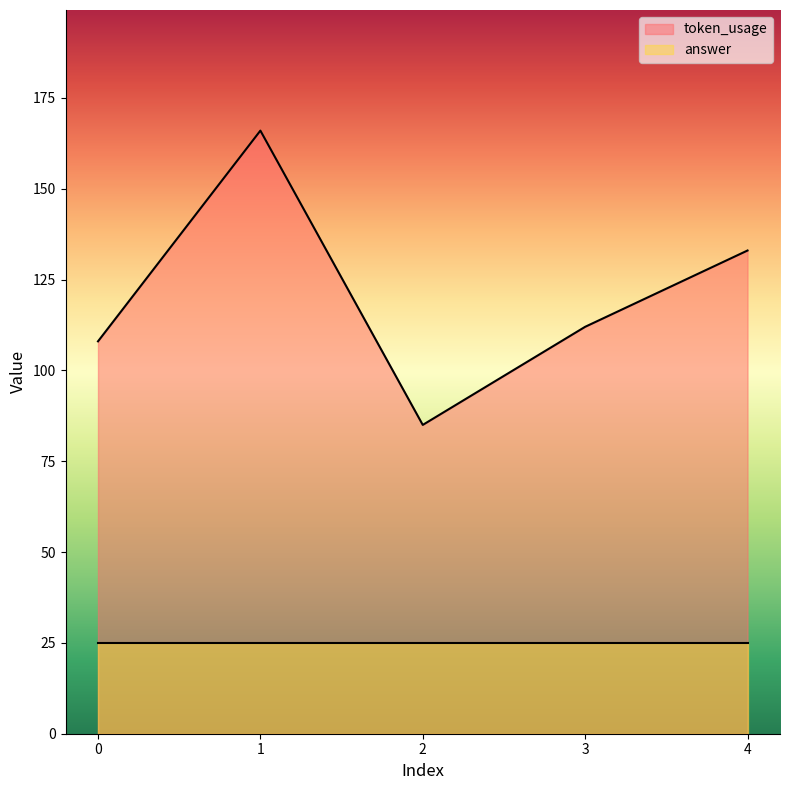

List the labels in order of value, largest first.

1, 4, 3, 0, 2